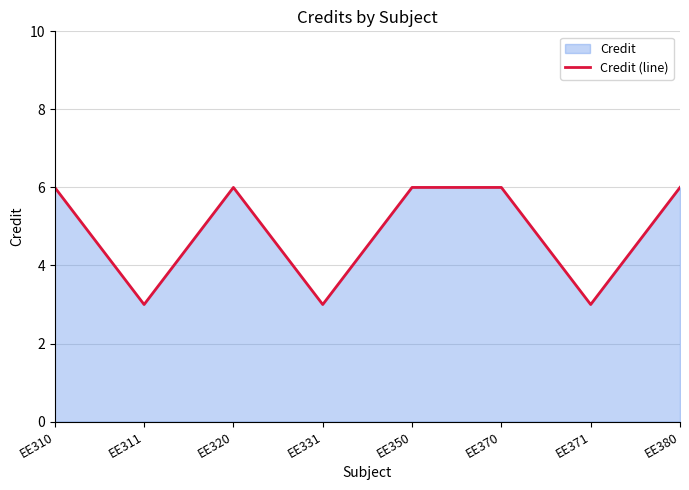

The chart shows a value of 4 at EE380. True or false?

False